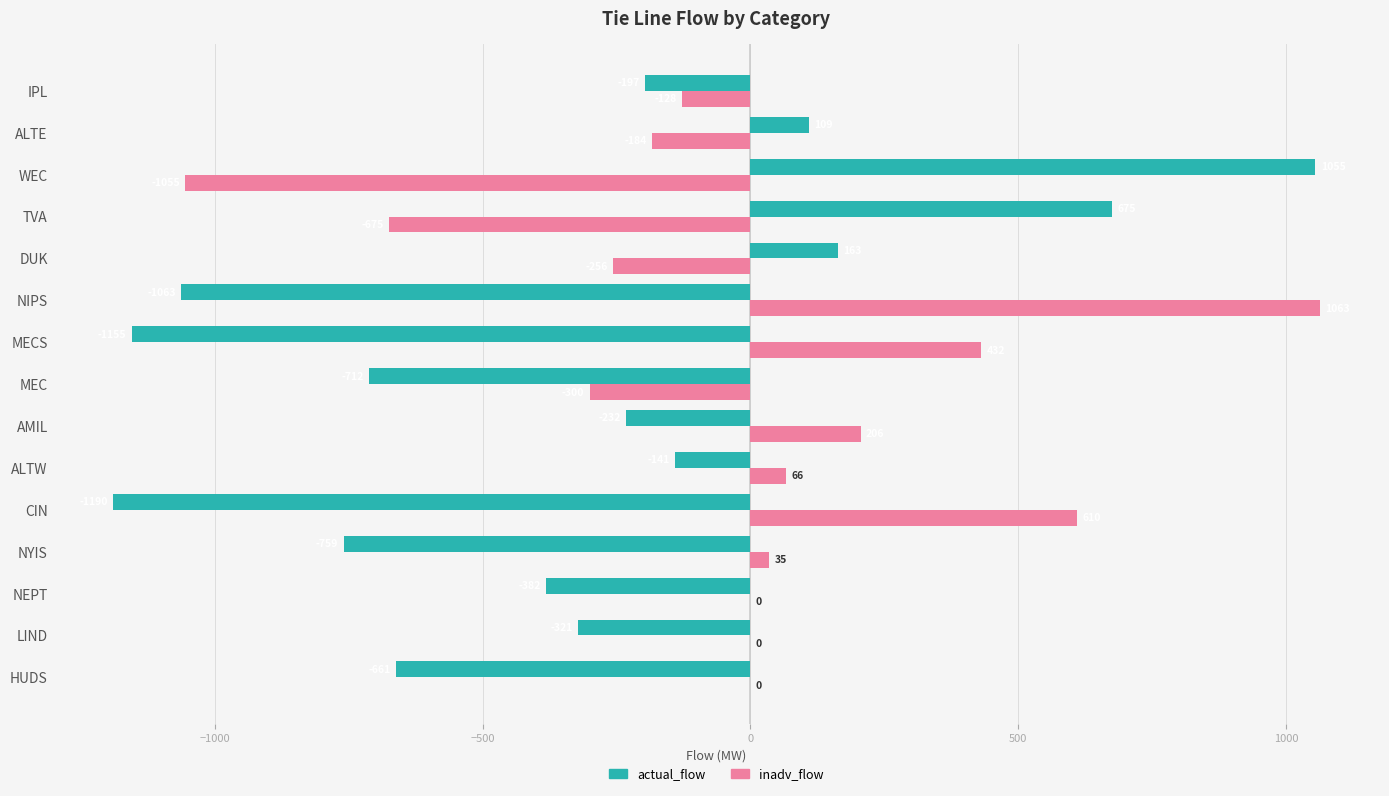

How many categories are shown in the chart?

15